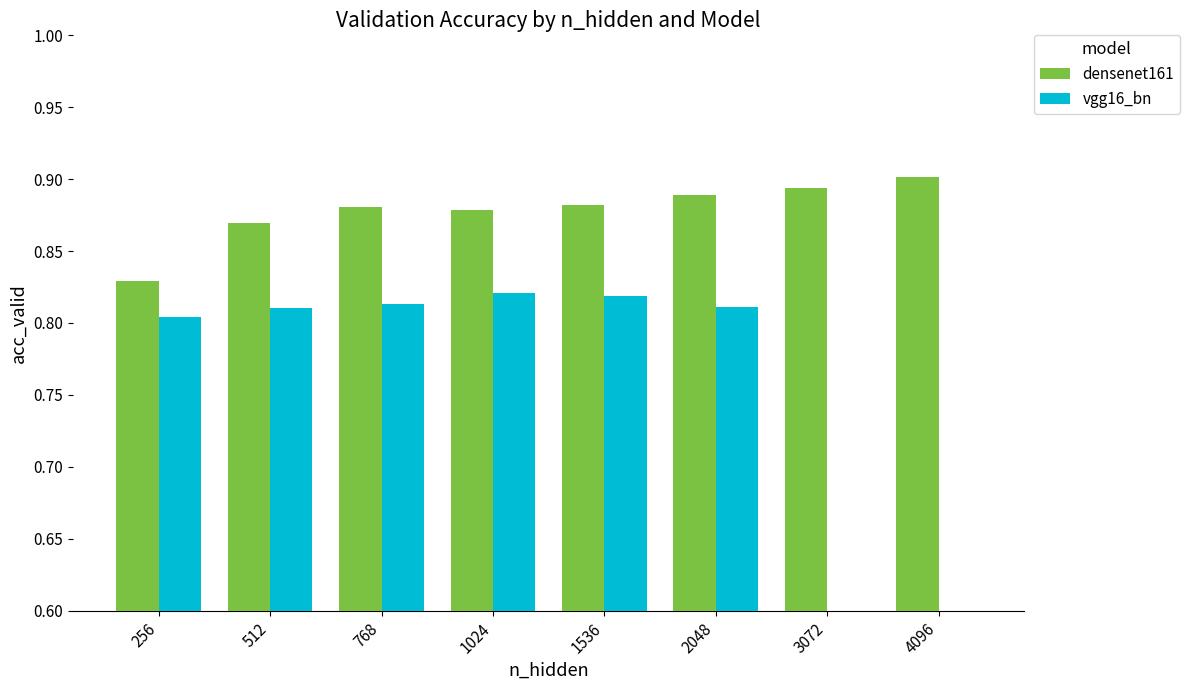

At which category is the sum across all series the highest?

1536